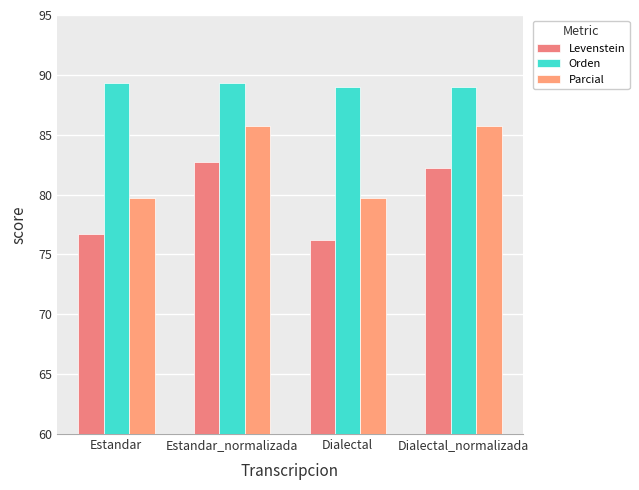

The value of Orden at Dialectal_normalizada is 89.0. True or false?

True